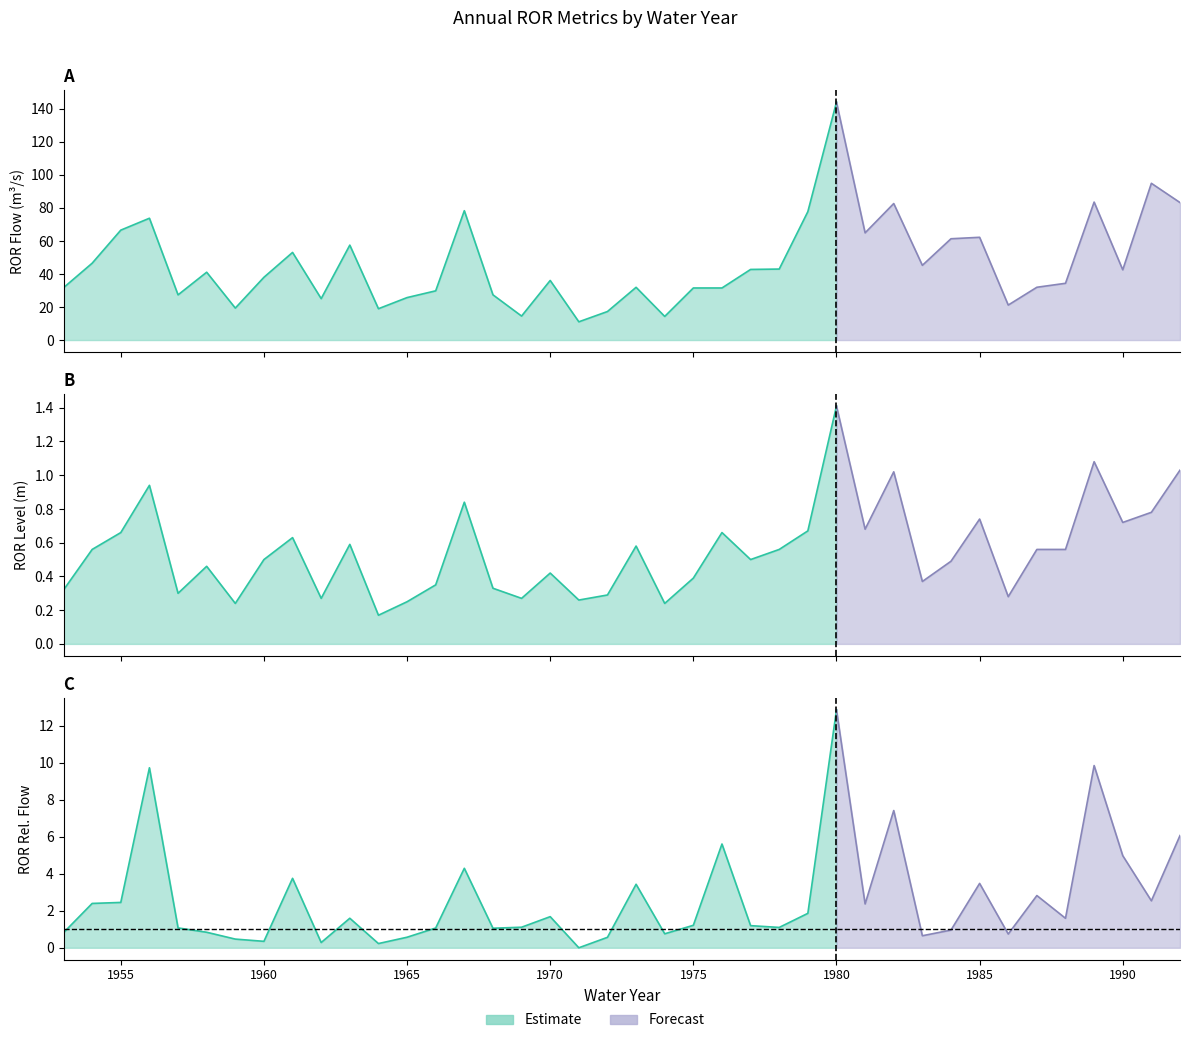

True or false: ror_level and ror_rel_flow intersect in this chart.

True